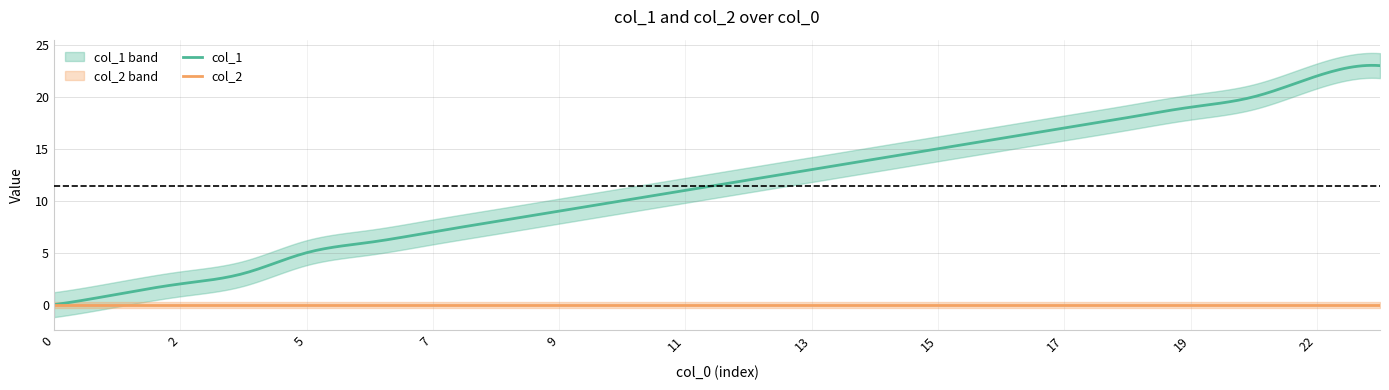

The col_1 series shows 11 at 11. True or false?

True